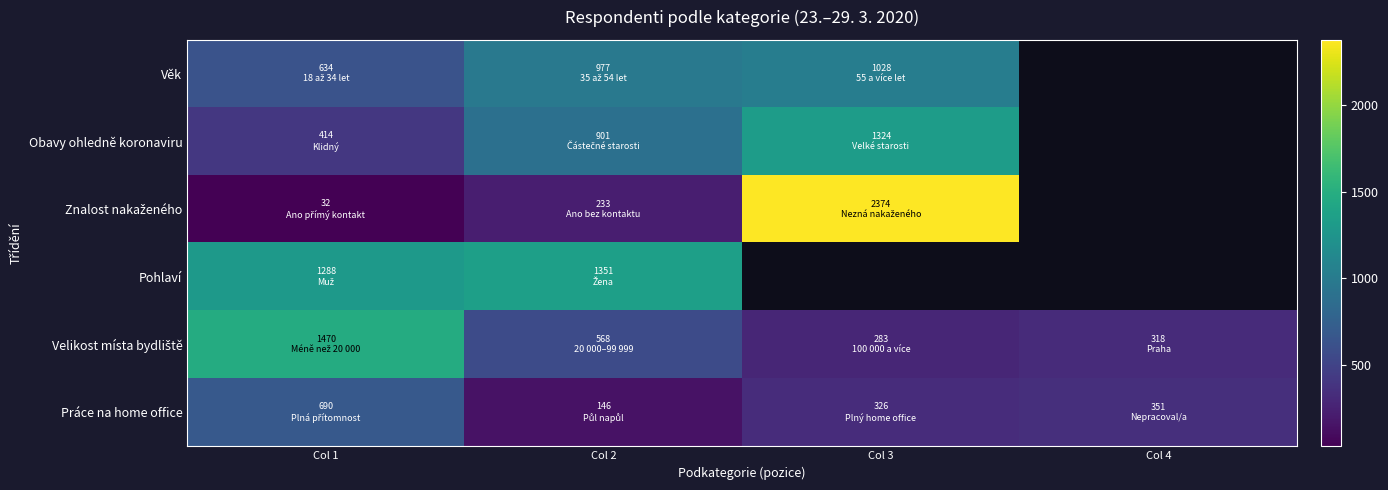

Which series has the largest range (max minus min)?

Znalost nakaženého